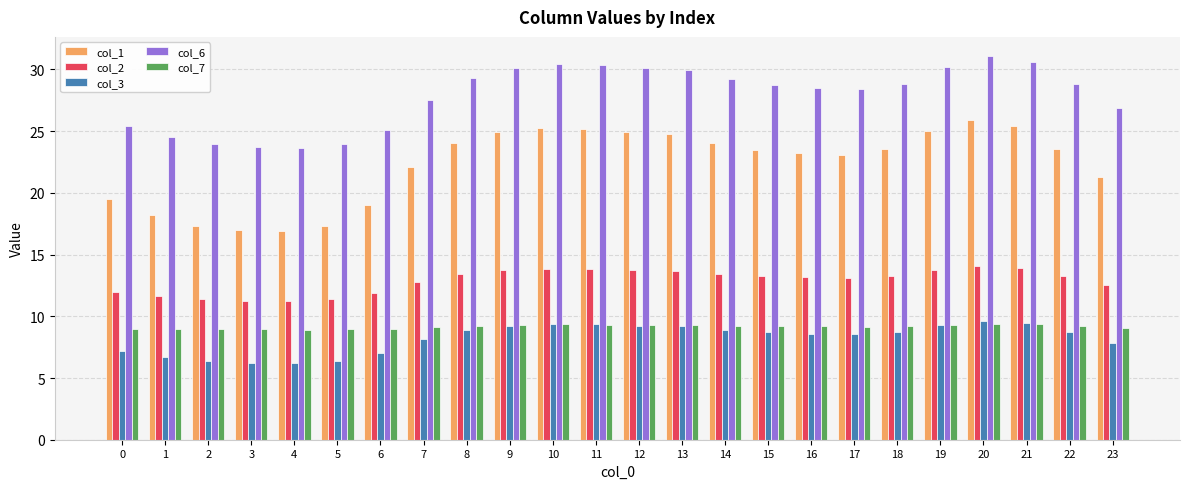

What is the difference between the maximum and minimum values in the col_2 series?

2.8